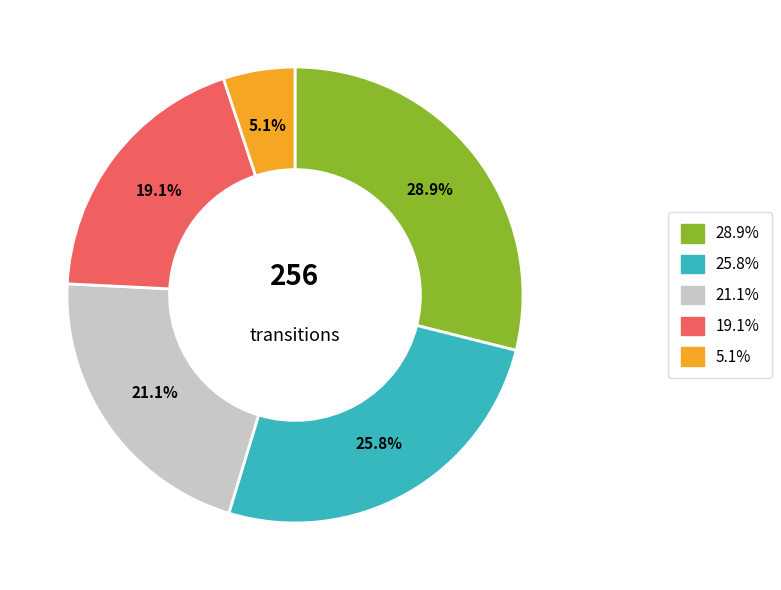

How many slices are in this pie chart?

5